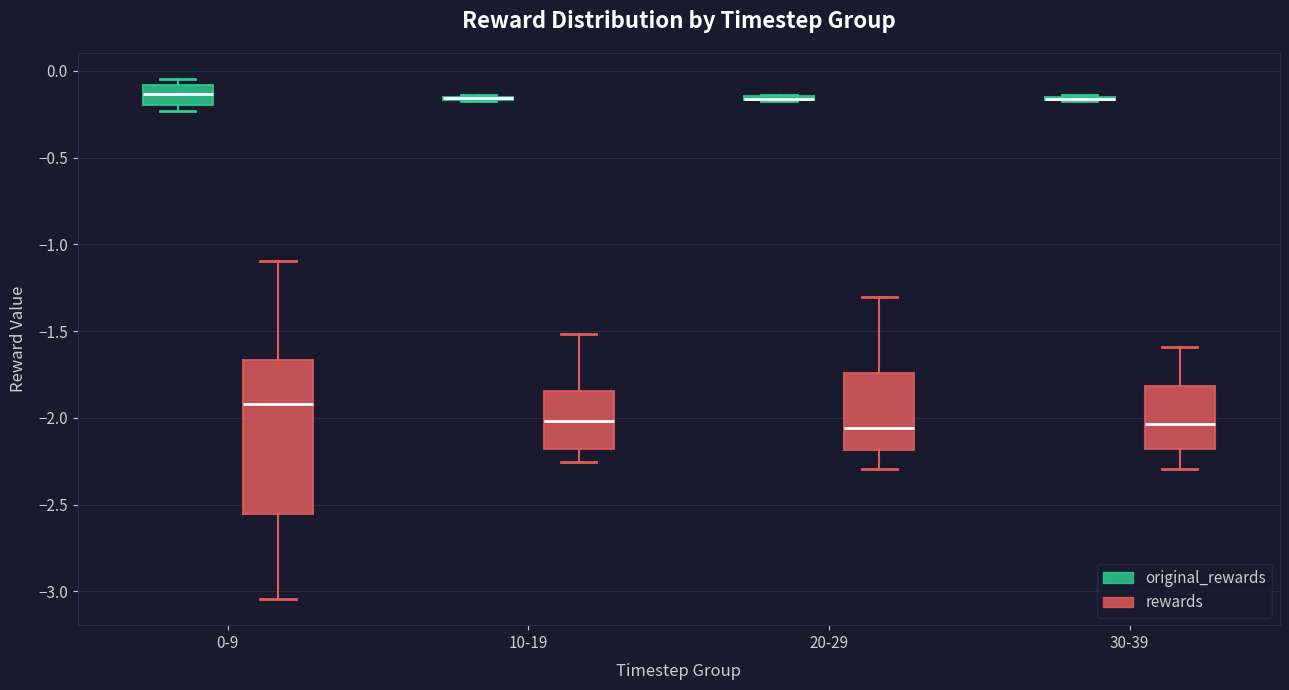

Which box is the tallest, from its lower edge to its upper edge?

0-9 (rewards)